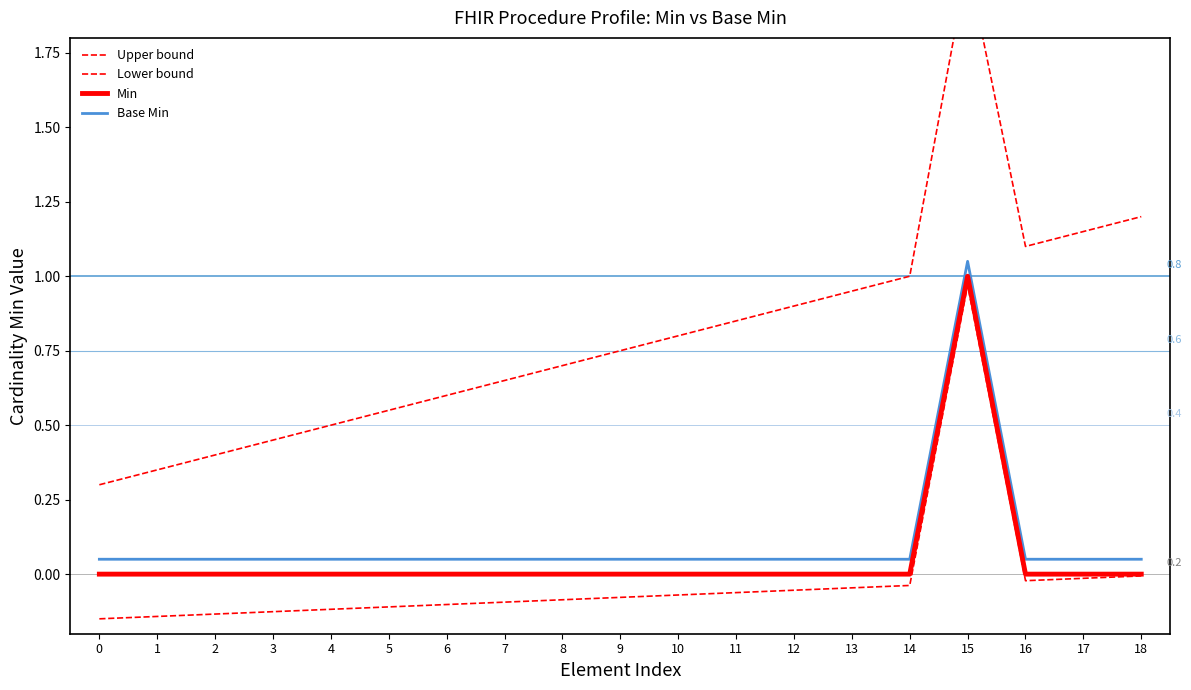

What is the minimum value shown in the chart?

-0.1